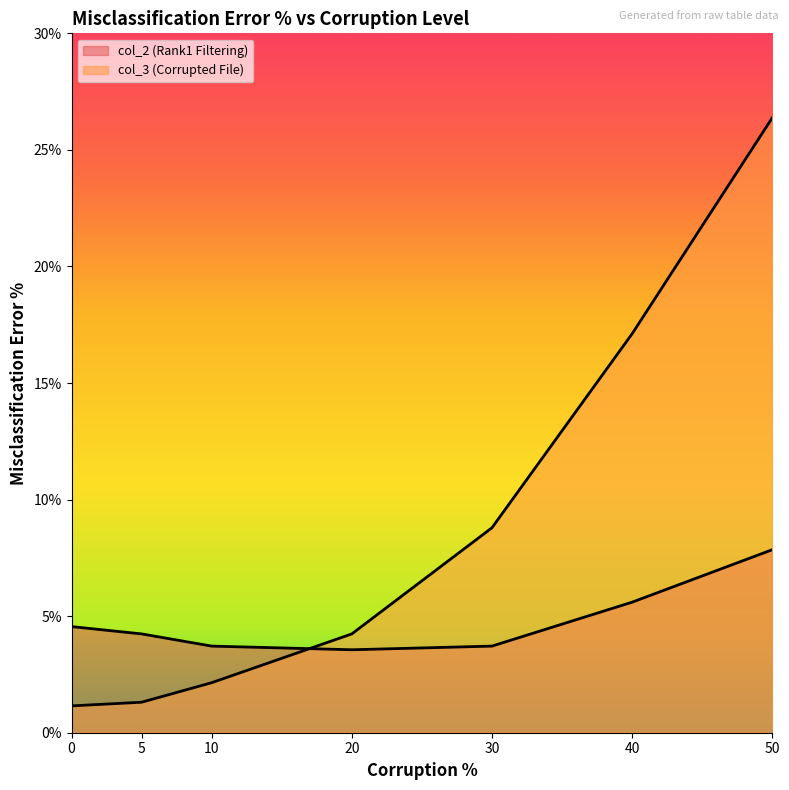

Is it true that col_2 (Rank1 Filtering) equals 7.8 at 50?

True